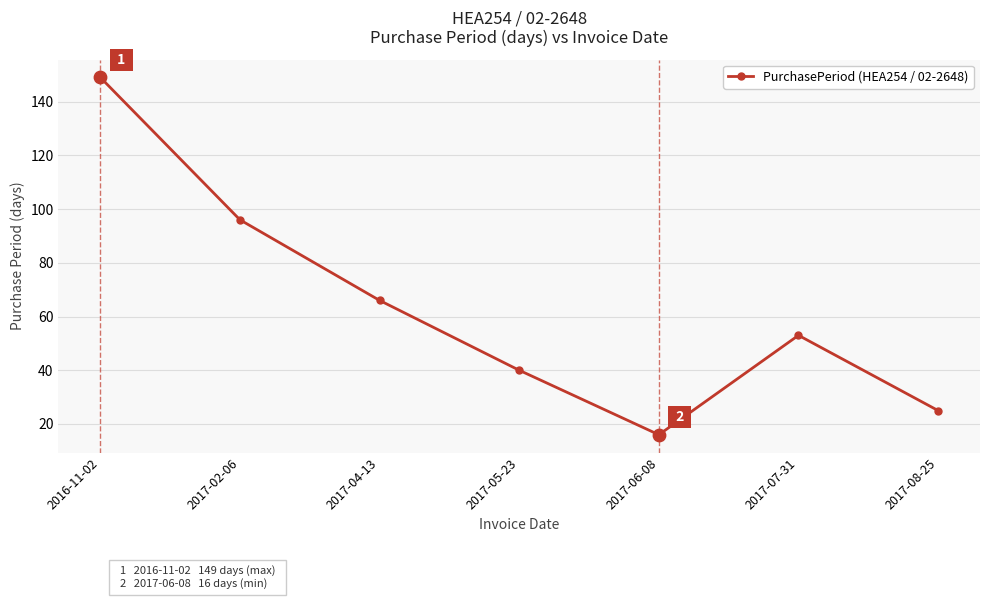

Which has a higher value, 2017-02-06 or 2017-08-25?

2017-02-06